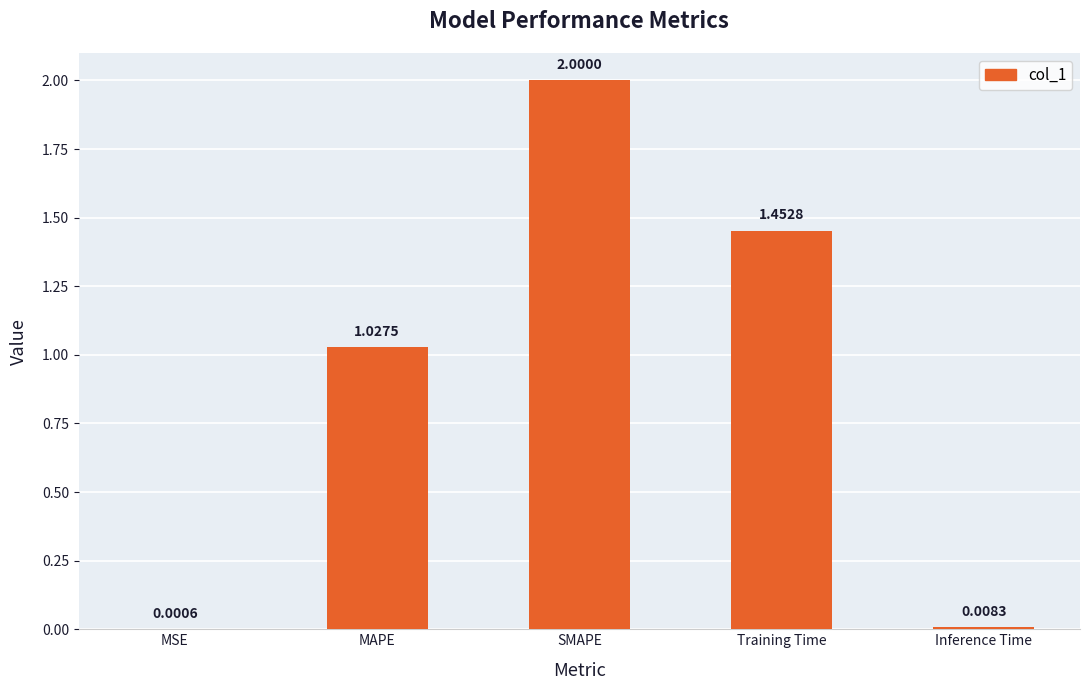

At which label is the value closest to 1?

MAPE